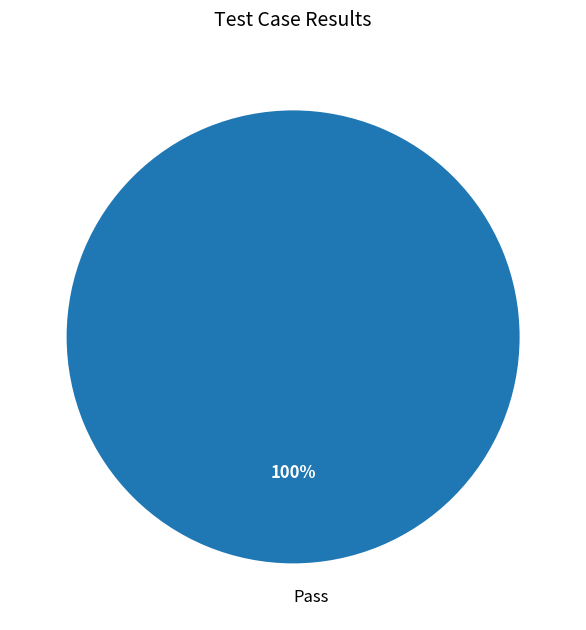

Rank the categories by value from lowest to highest.

Pass